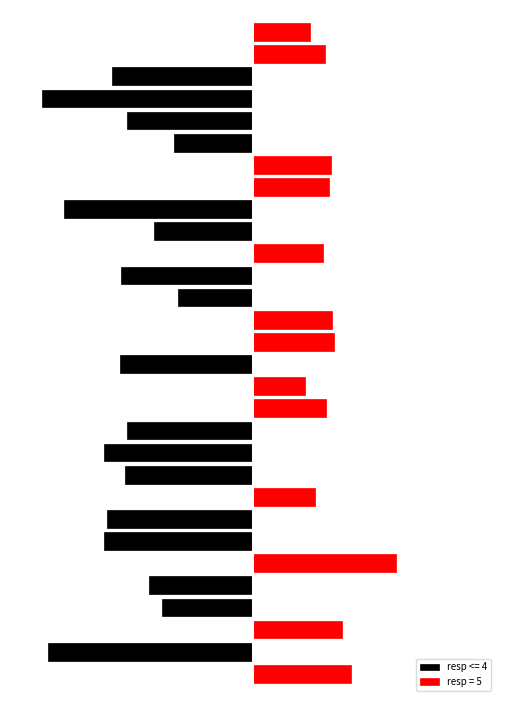

True or false: trials.thisN has a value of 9 at 9.

True